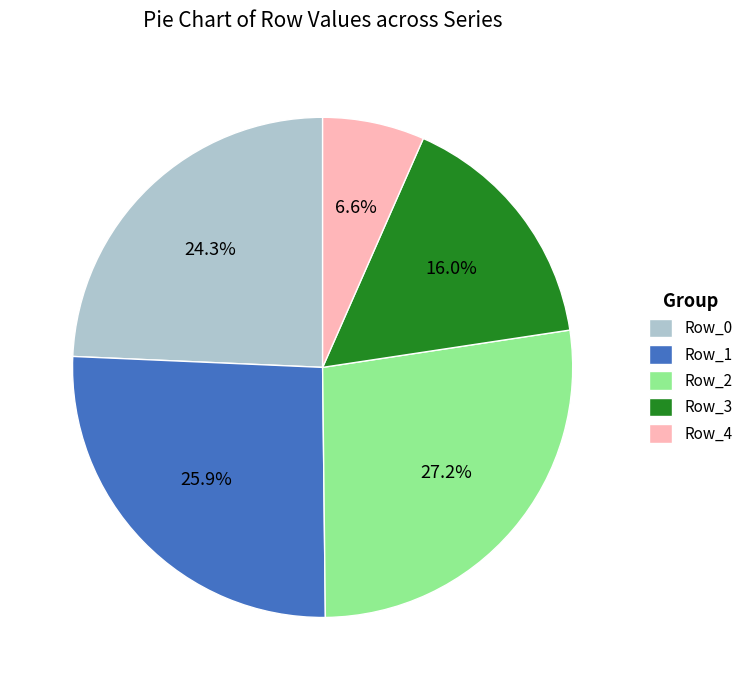

Between Row_0 and Row_2, which is larger?

Row_2